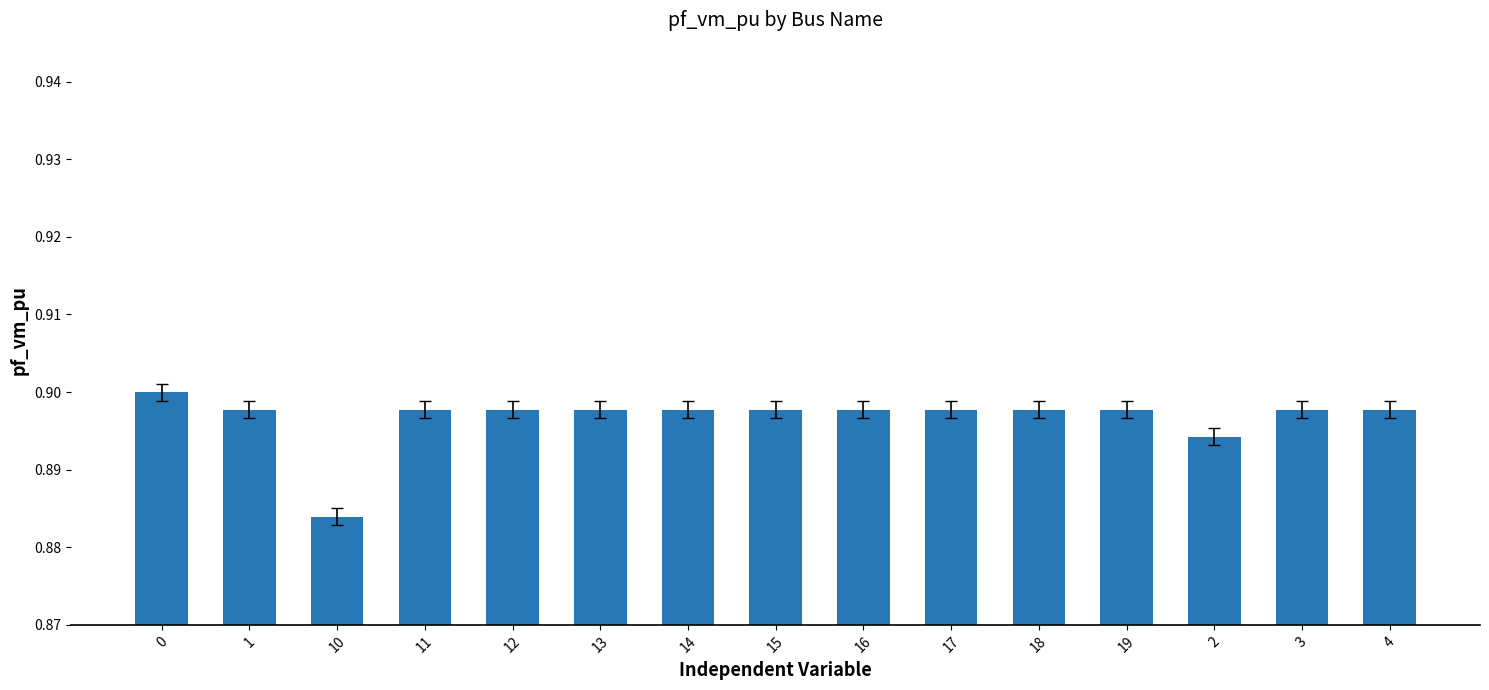

What is the sum of all values?

13.5